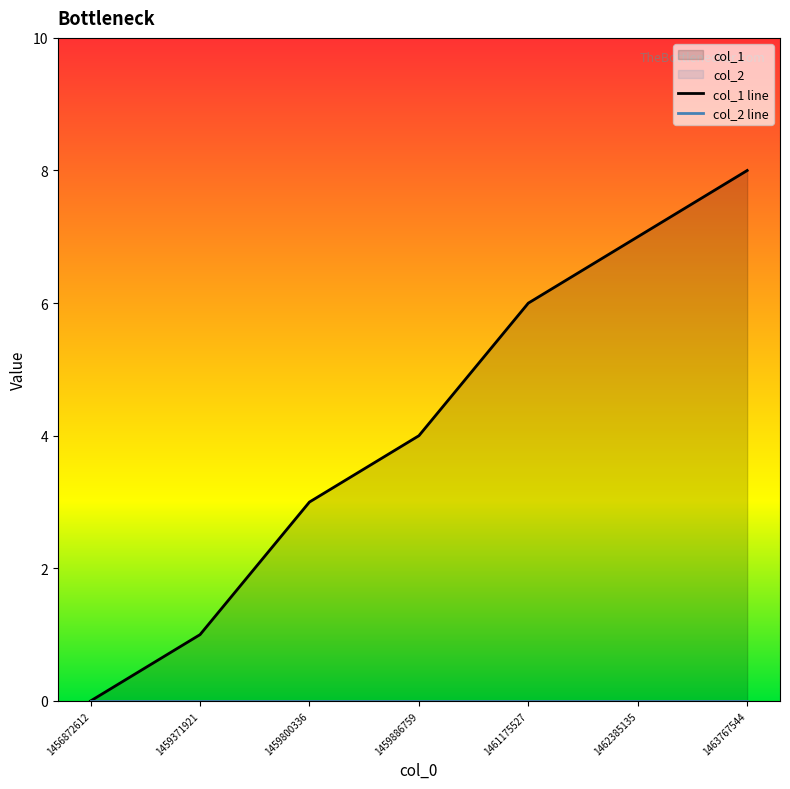

How many distinct data groups are displayed?

2